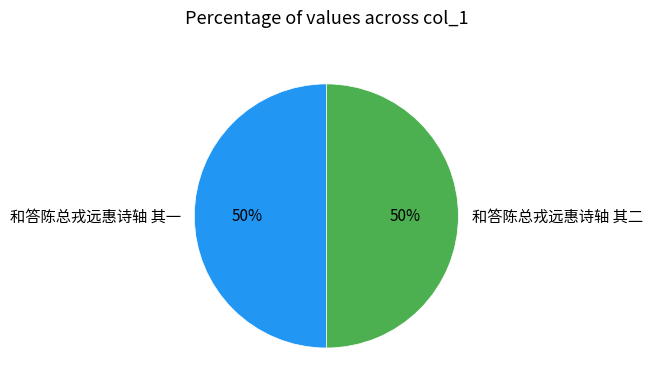

The 和答陈总戎远惠诗轴 其二 slice represents 50% of the pie. True or false?

True